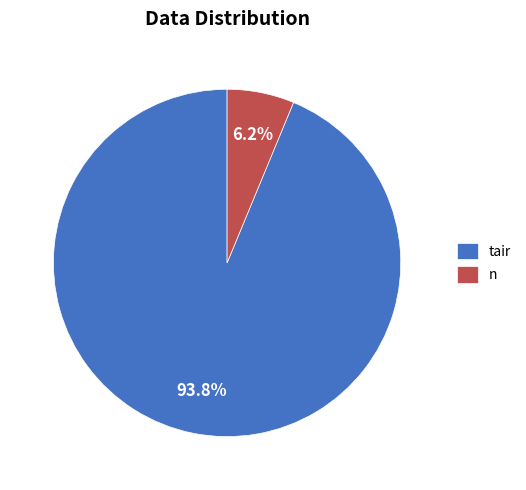

Does n account for over 50% of the chart?

No